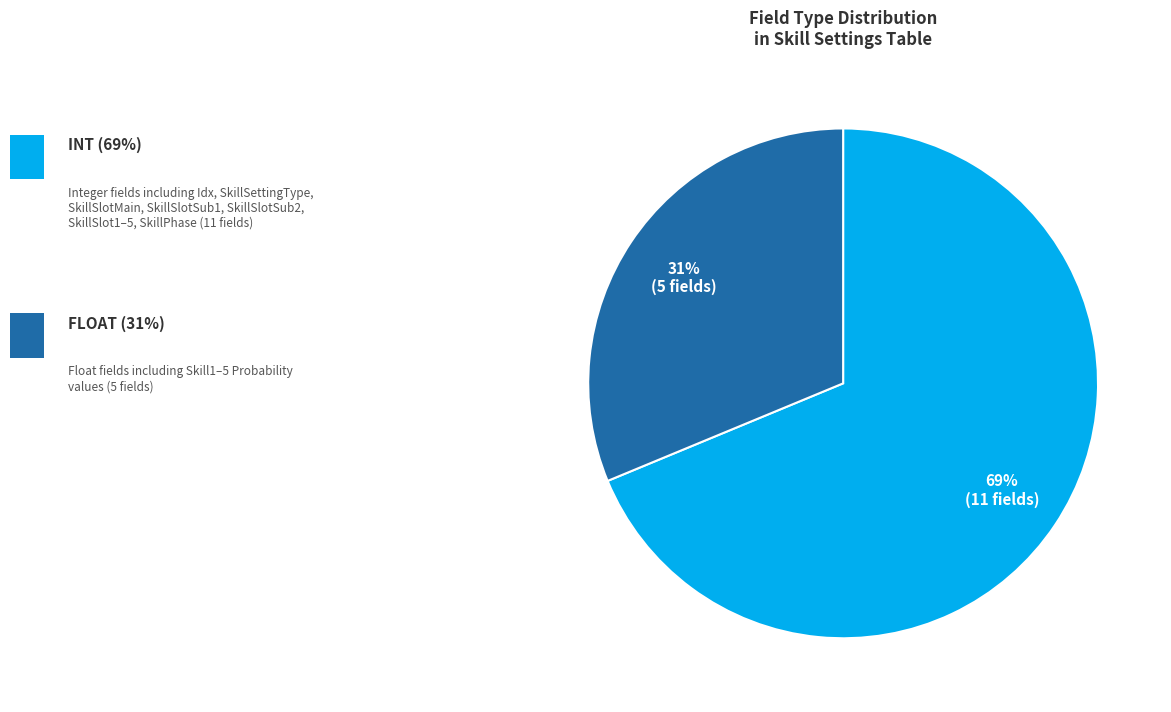

How many slices are in this pie chart?

2